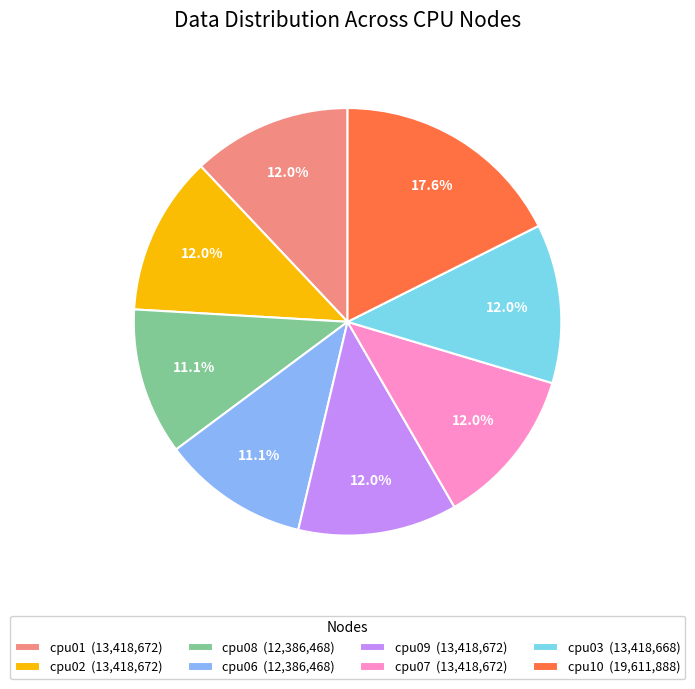

What is the largest slice in the pie chart?

cpu10